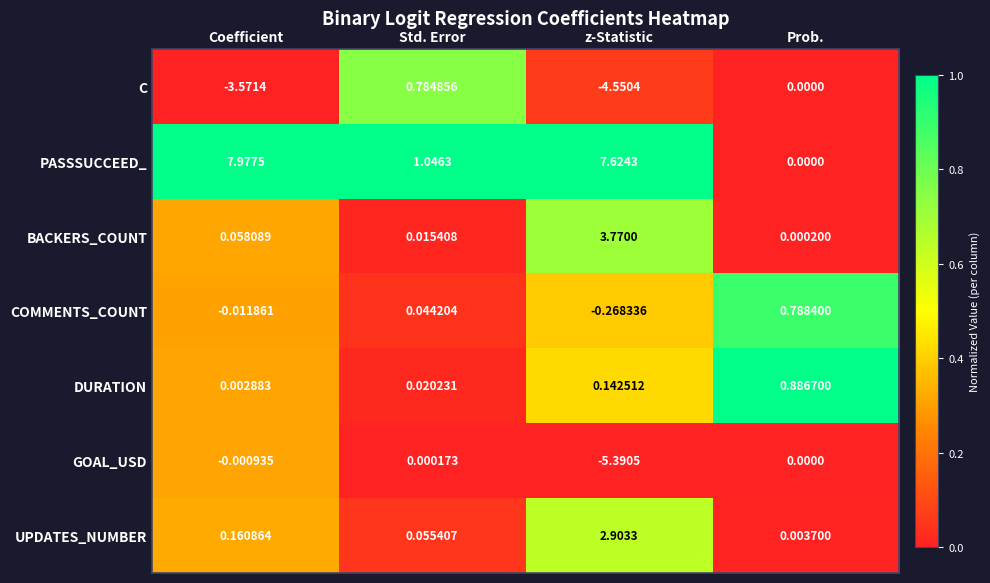

At which category is the sum across all series the highest?

Coefficient